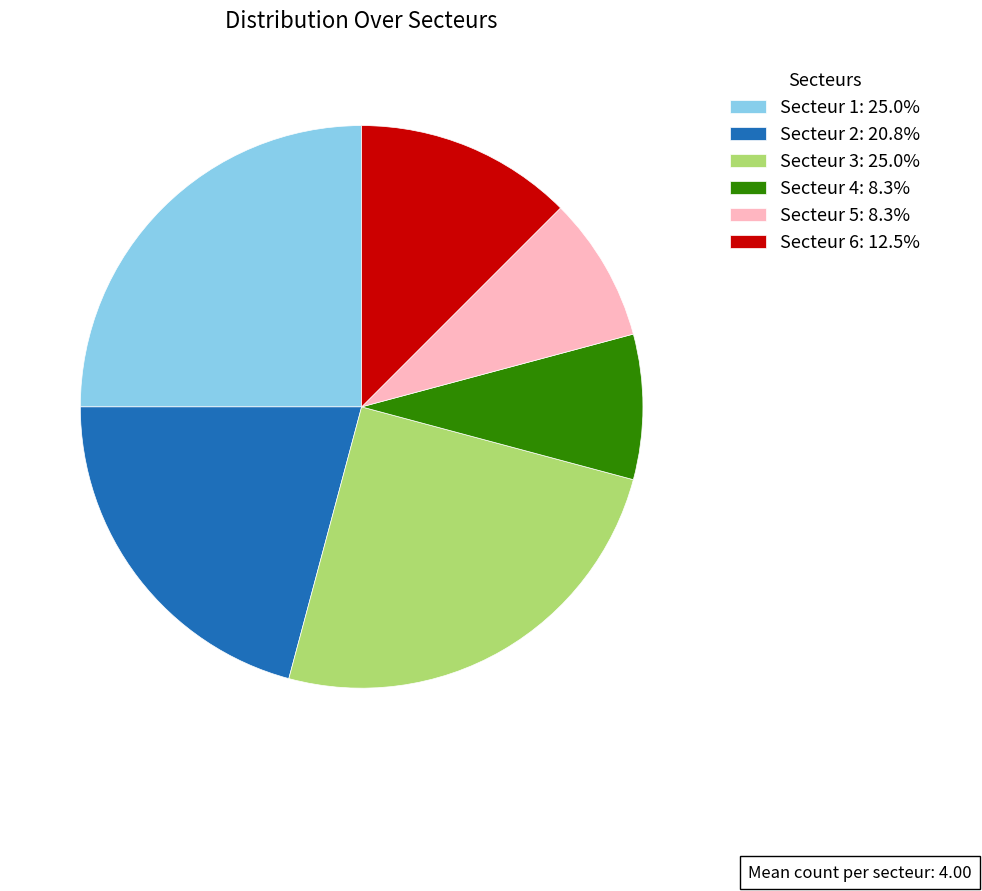

Approximately how many times larger is the value at Secteur 1: 25.0% compared to Secteur 6: 12.5%?

2.0